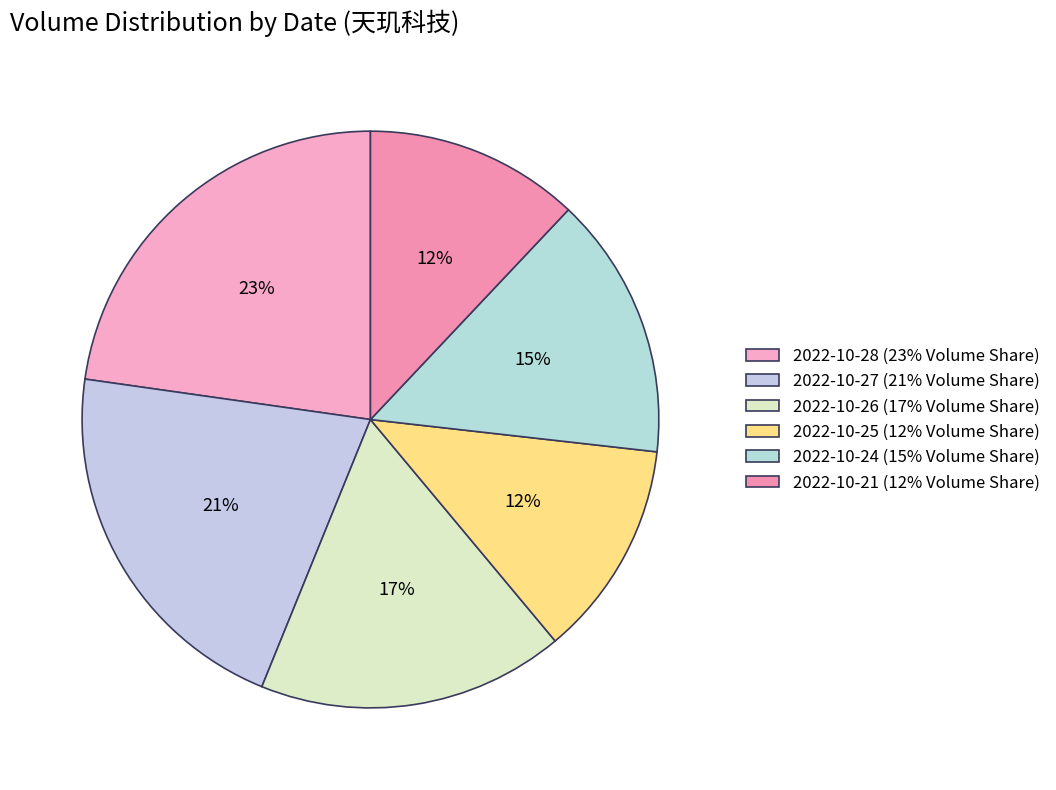

True or false: 2022-10-24 accounts for 8% of the total.

False